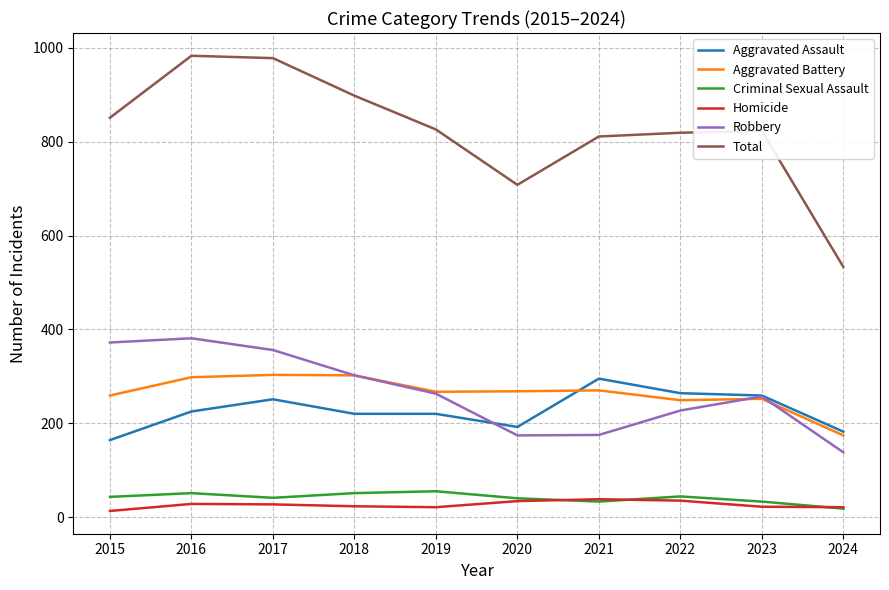

Is it true that Aggravated Assault equals 225 at 2016?

True